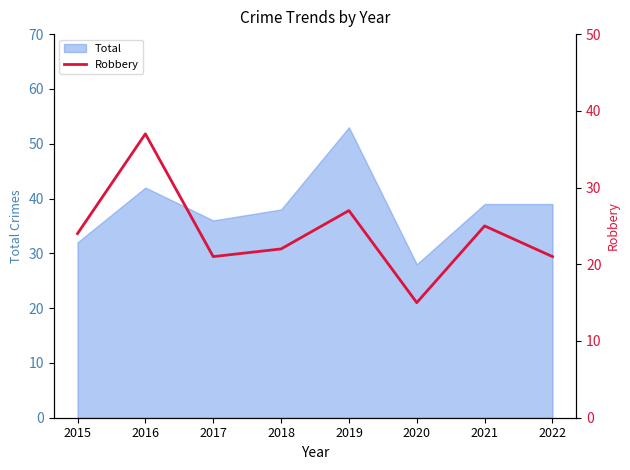

The Total series shows 27 at 2016. True or false?

False